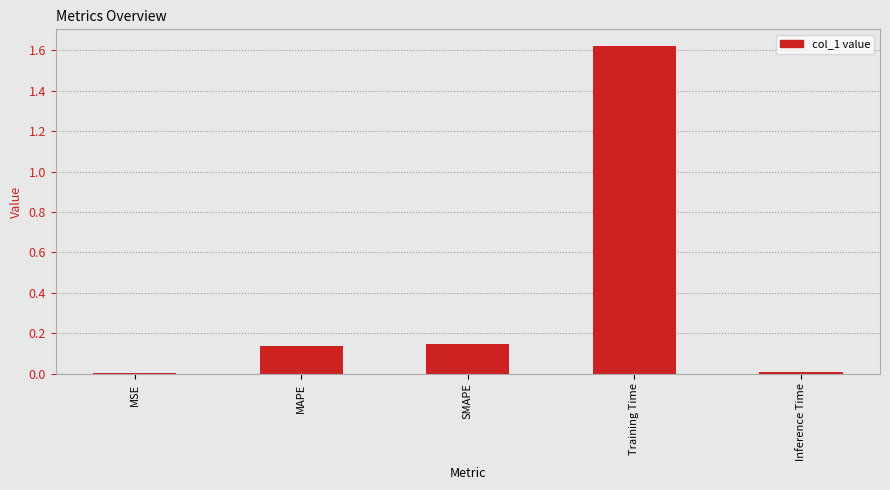

The chart shows a value of 2.8 at Training Time. True or false?

False